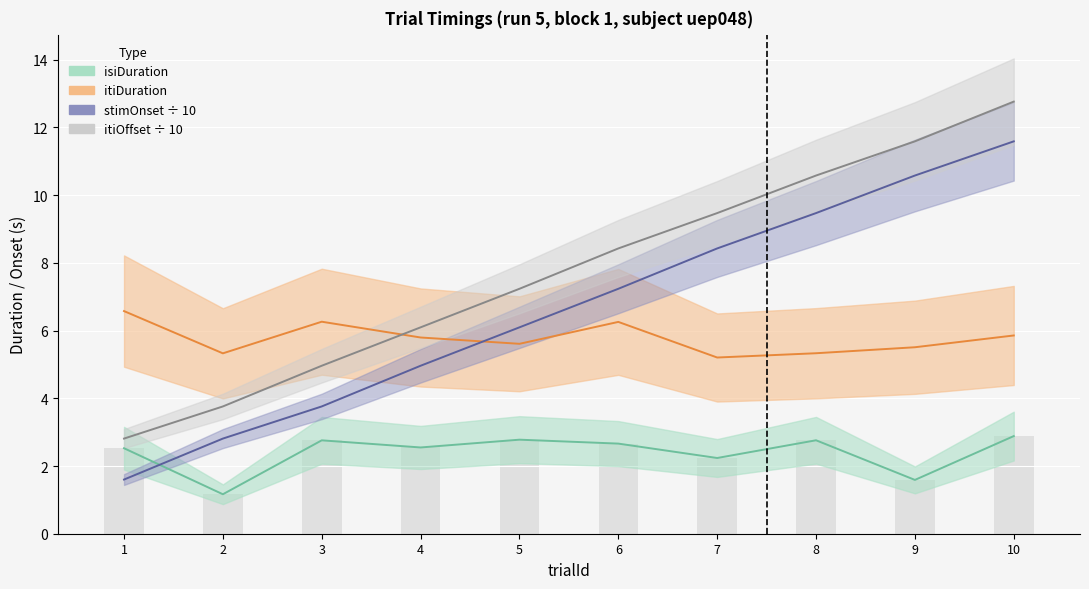

What is the total value across all series at 8?

28.1